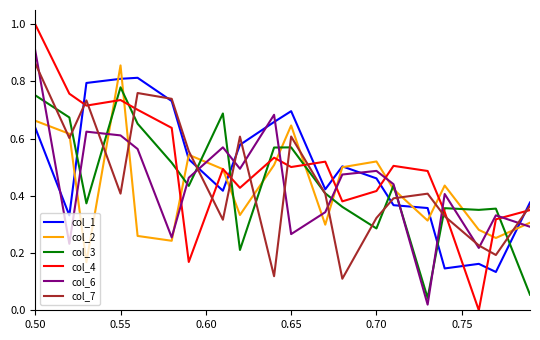

Which series has the widest spread of values?

col_4